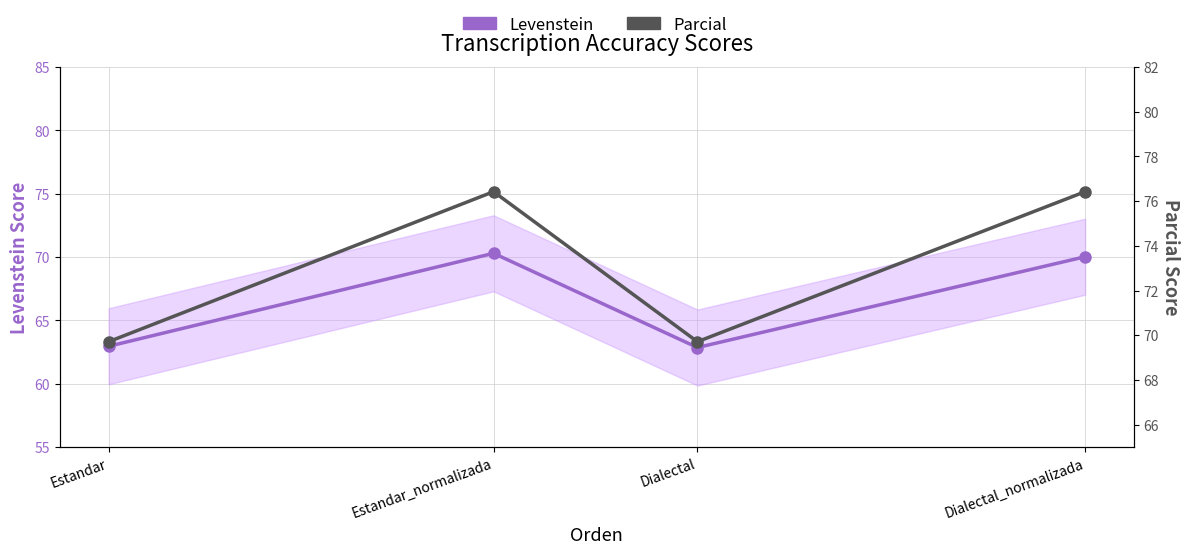

True or false: Levenstein and Parcial intersect in this chart.

False